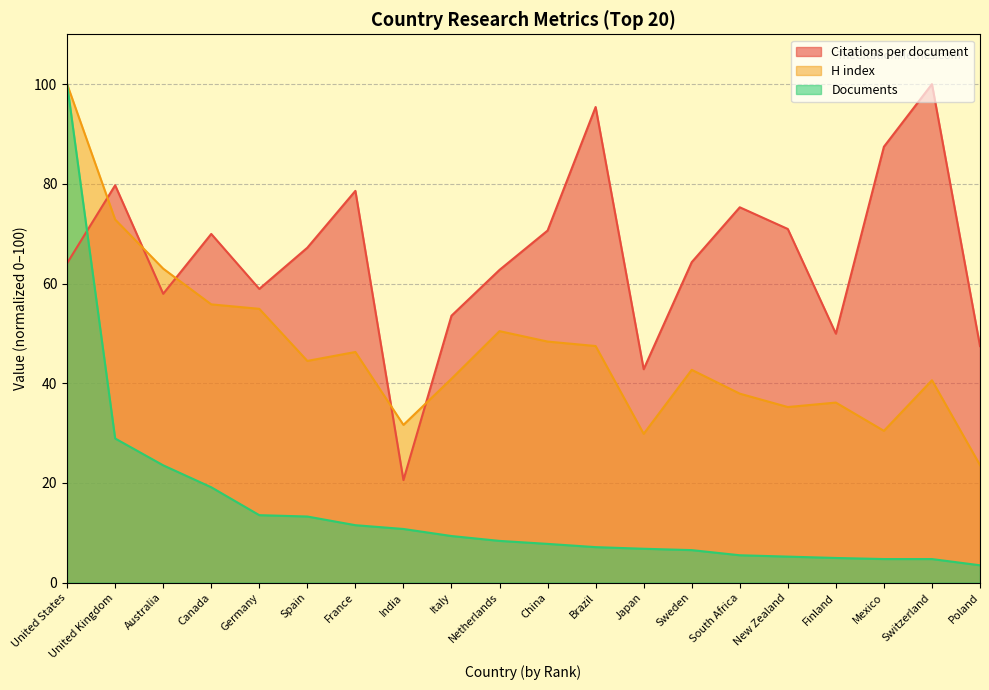

Rank the categories by H index value from lowest to highest.

Poland, Japan, Mexico, India, New Zealand, Finland, South Africa, Switzerland, Italy, Sweden, Spain, France, Brazil, China, Netherlands, Germany, Canada, Australia, United Kingdom, United States